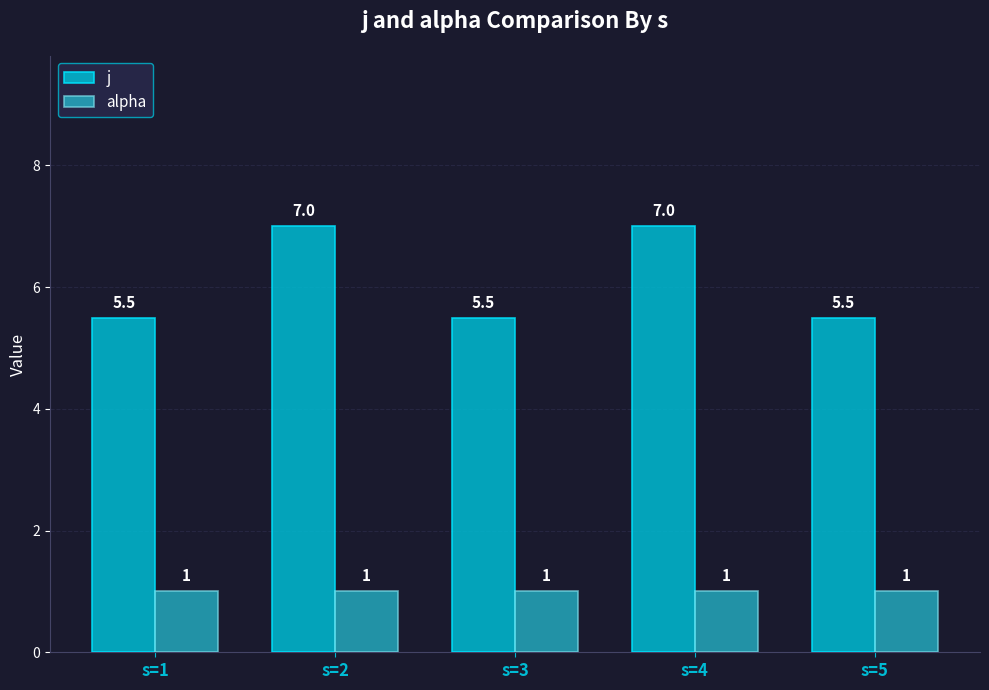

Reading left to right, extract all data points from this chart.

j: 5.5	7.0	5.5	7.0	5.5
alpha: 1.0	1.0	1.0	1.0	1.0